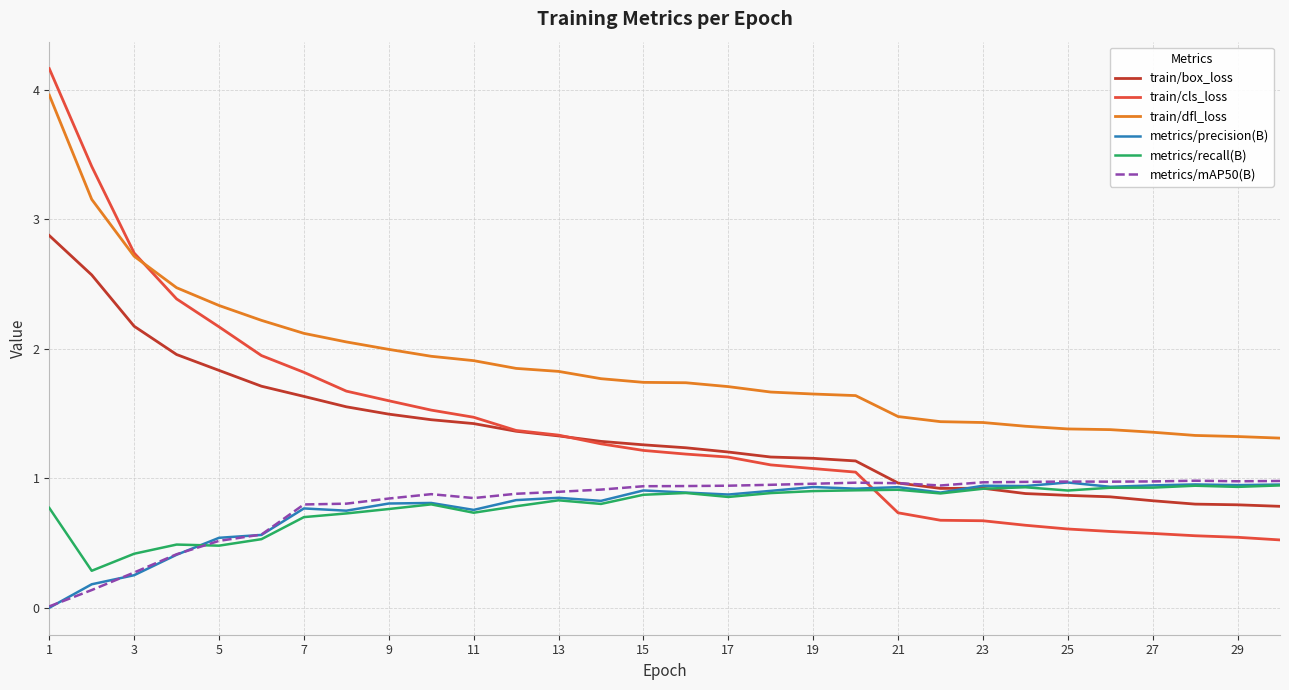

Which series has the widest spread of values?

train/cls_loss